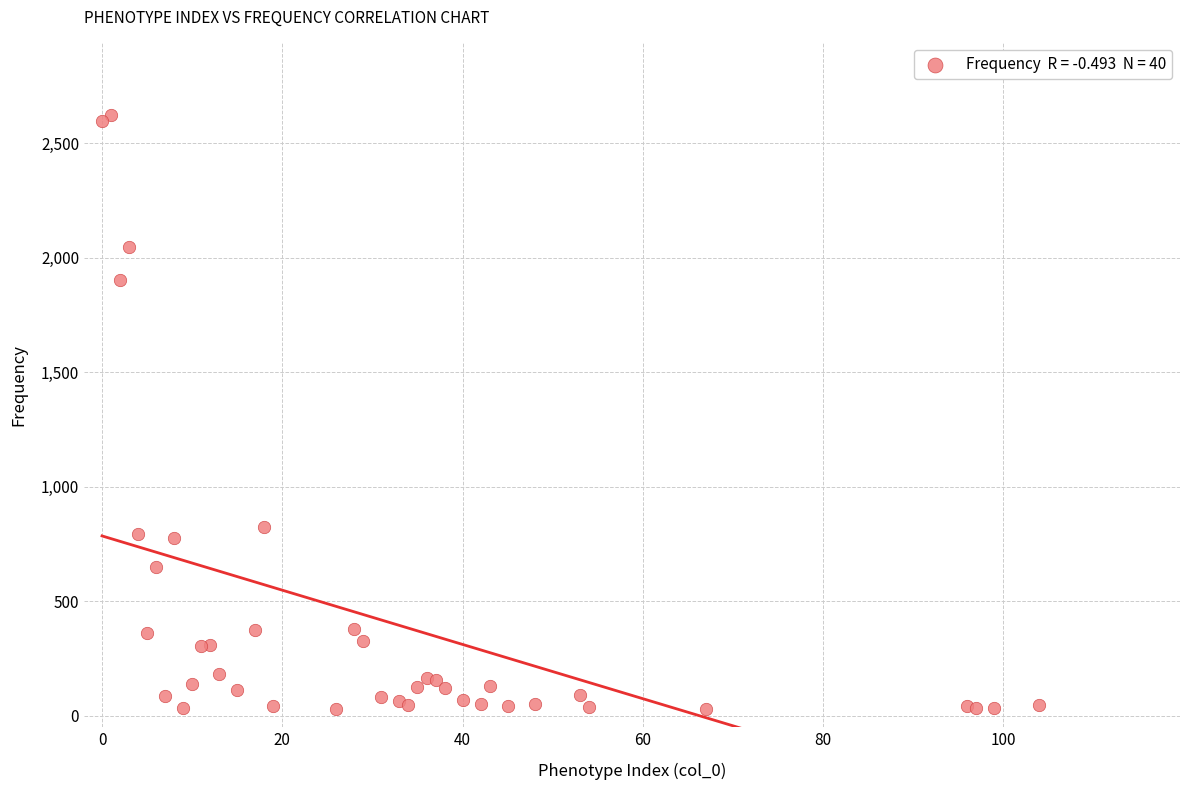

What Y value in the scatter plot is closest to 1327?

822